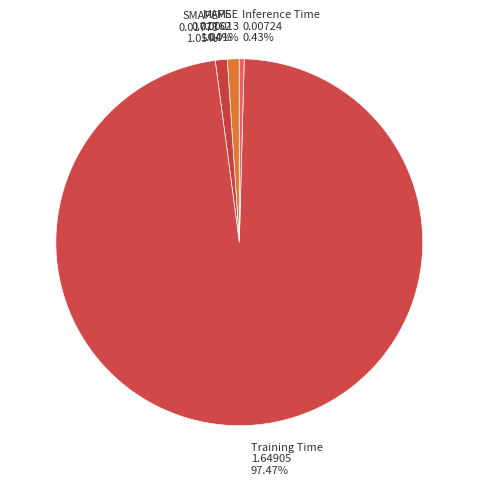

Which slice represents more than half of the pie?

Training Time